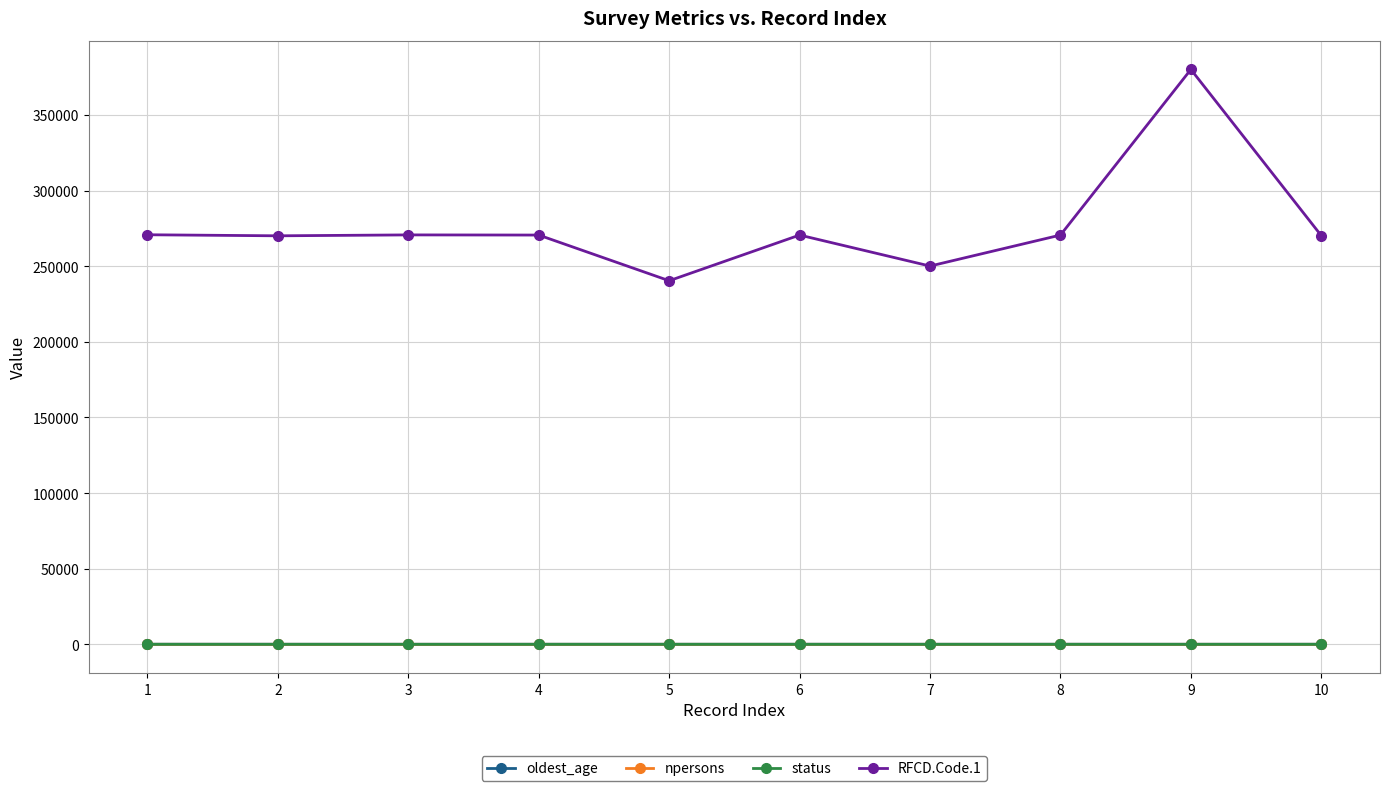

Does the chart display data point markers on the line(s)?

Yes